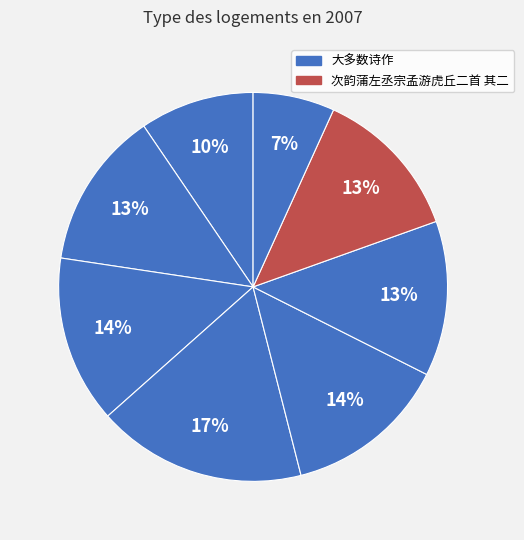

How many segments does this pie chart have?

8